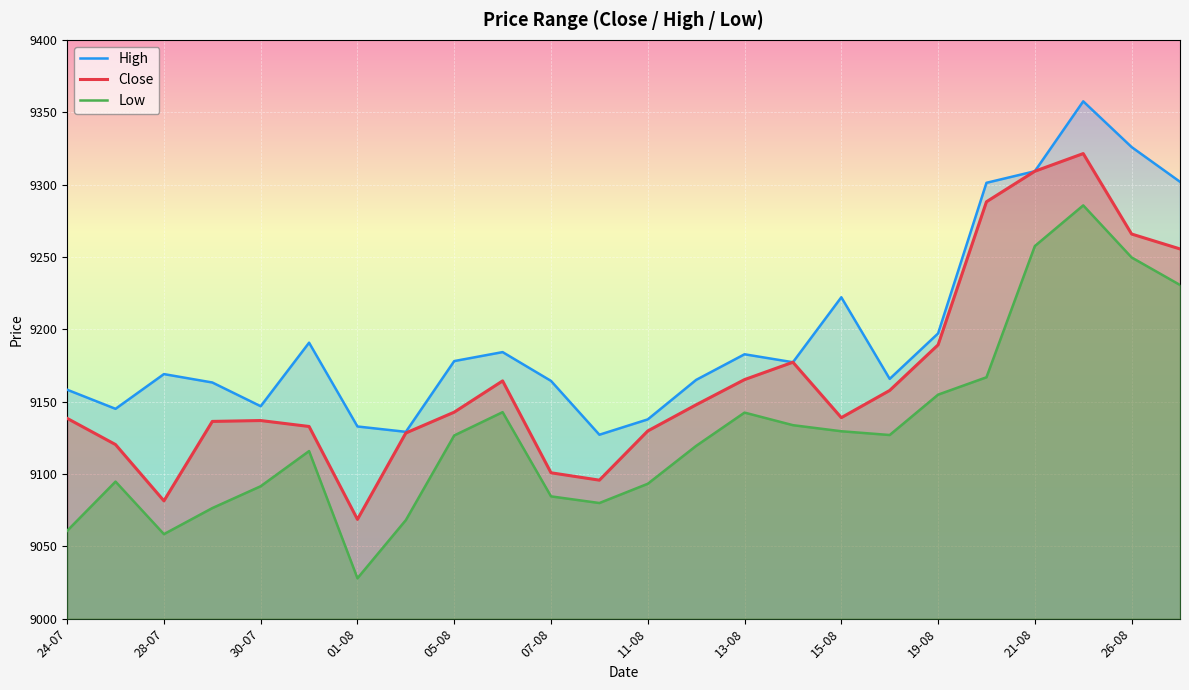

What is the highest value of the Low series?

9285.6